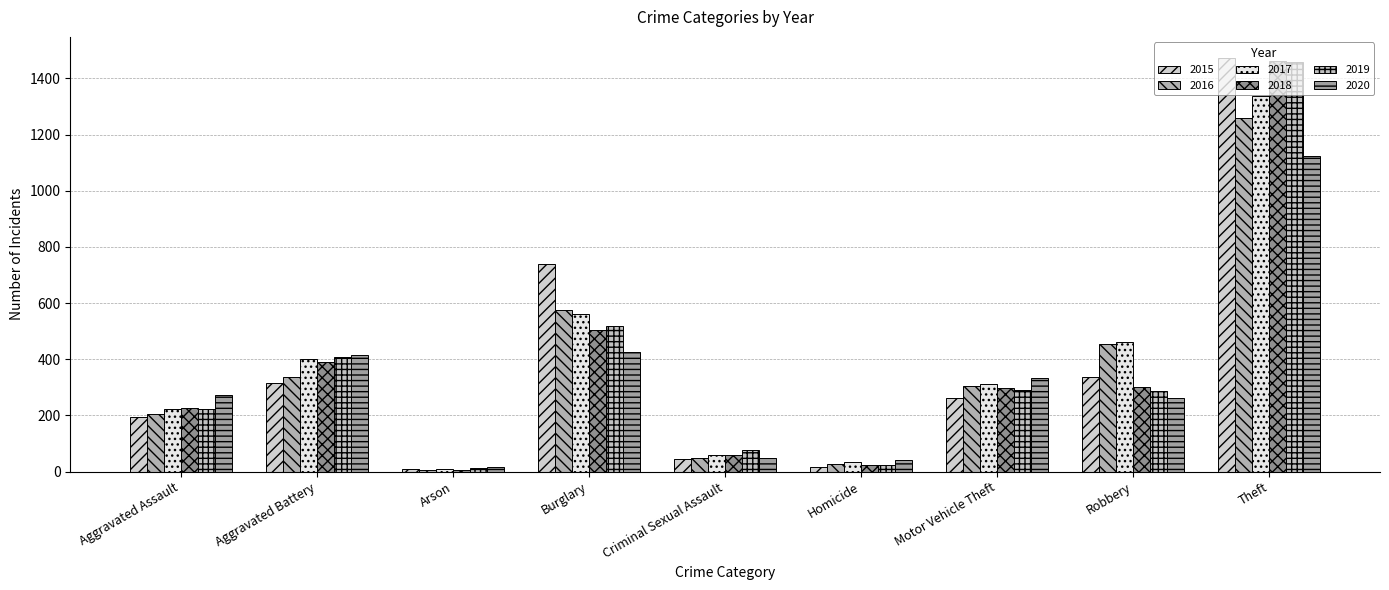

Are the bars grouped side by side (vs. stacked)?

Yes